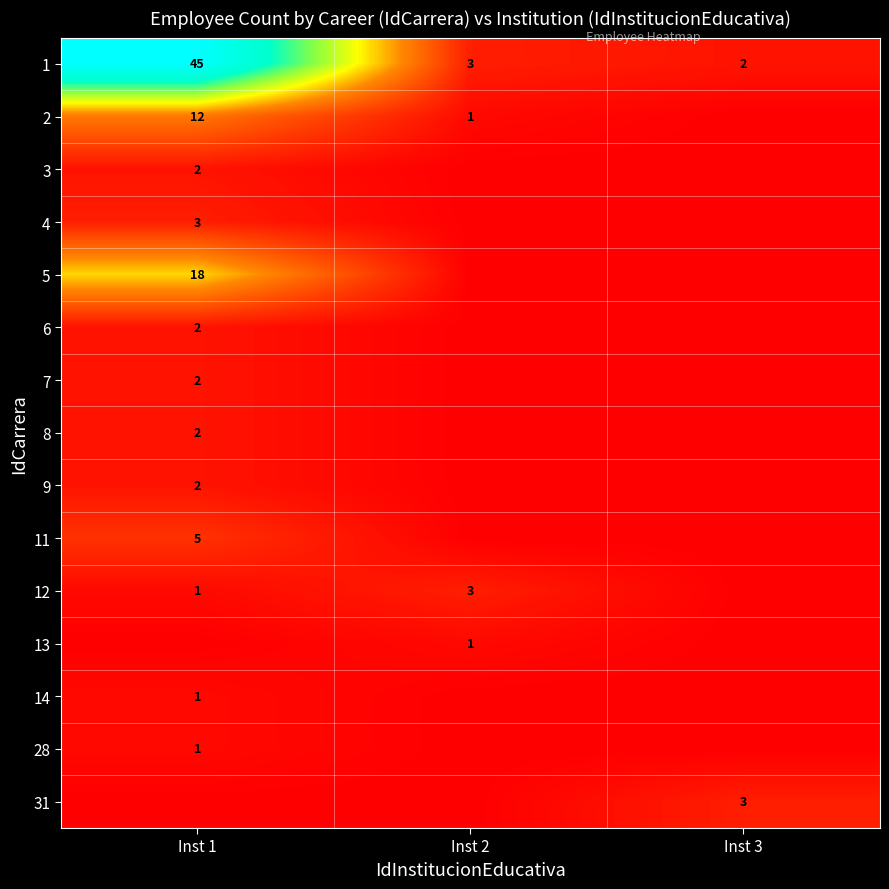

At Inst 2, list the series in order from smallest to largest.

3, 4, 5, 6, 7, 8, 9, 11, 14, 28, 31, 2, 13, 1, 12